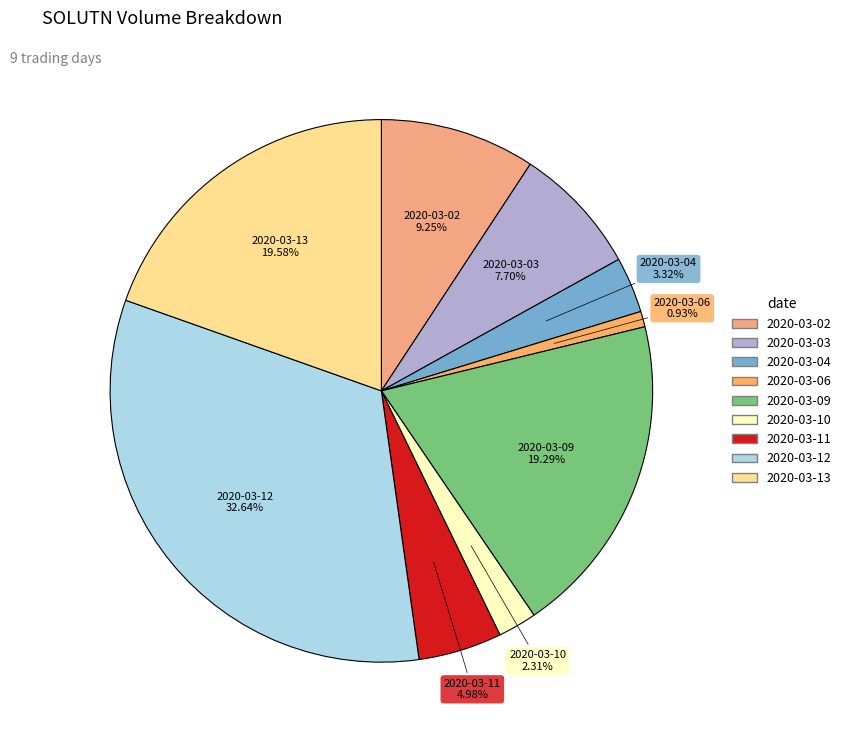

Which has a higher value, 2020-03-10 or 2020-03-04?

2020-03-04